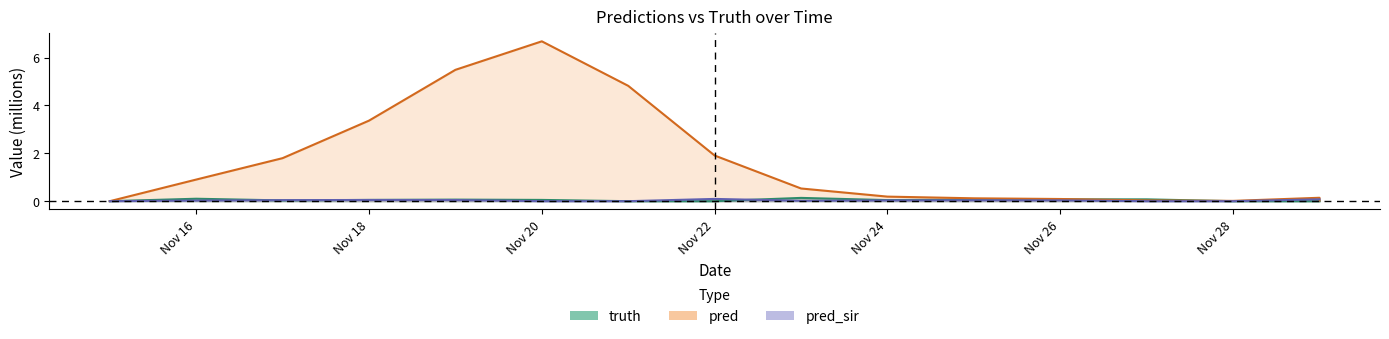

What is the spread (max minus min) of values at 2021-11-17?

1.8